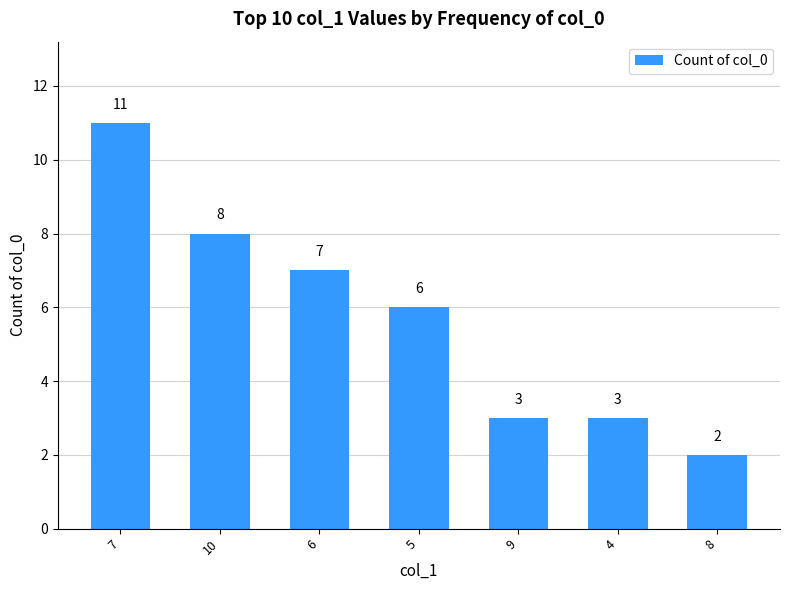

Reading right to left, transcribe all the data shown in this chart.

2	3	3	6	7	8	11